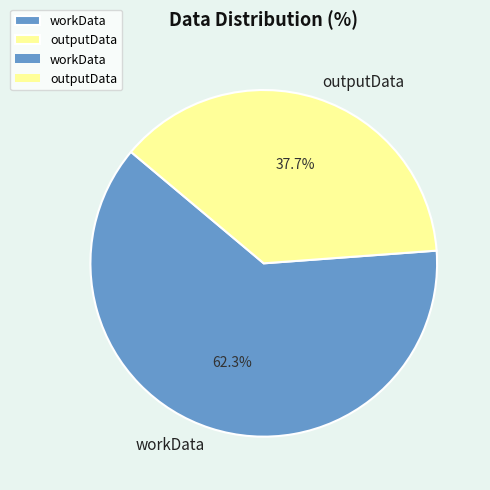

Do workData and outputData together represent more than half of the pie?

Yes